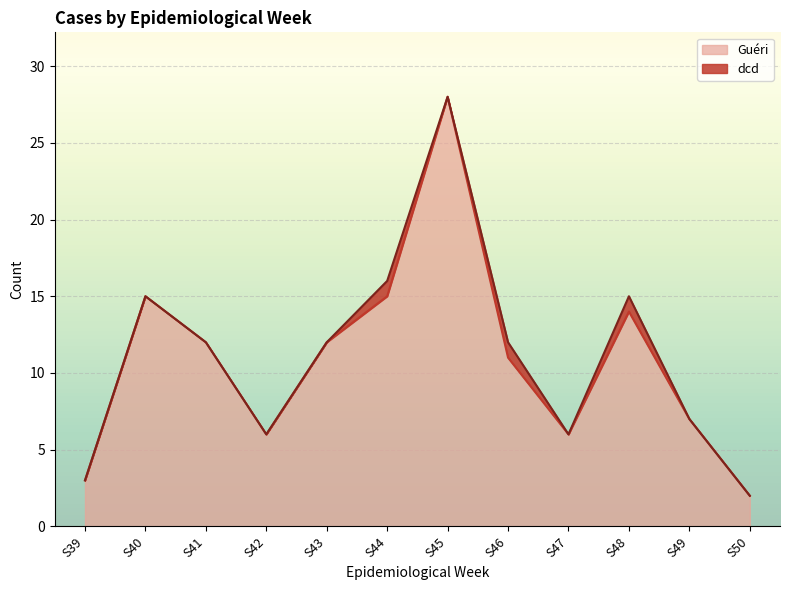

How many lines are shown in the chart?

2